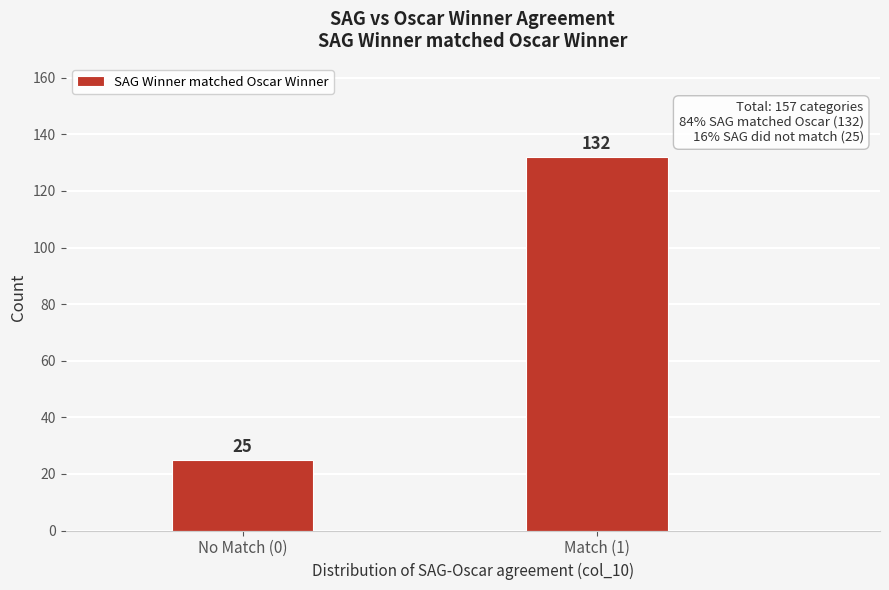

Reading right to left, transcribe all the data shown in this chart.

132	25